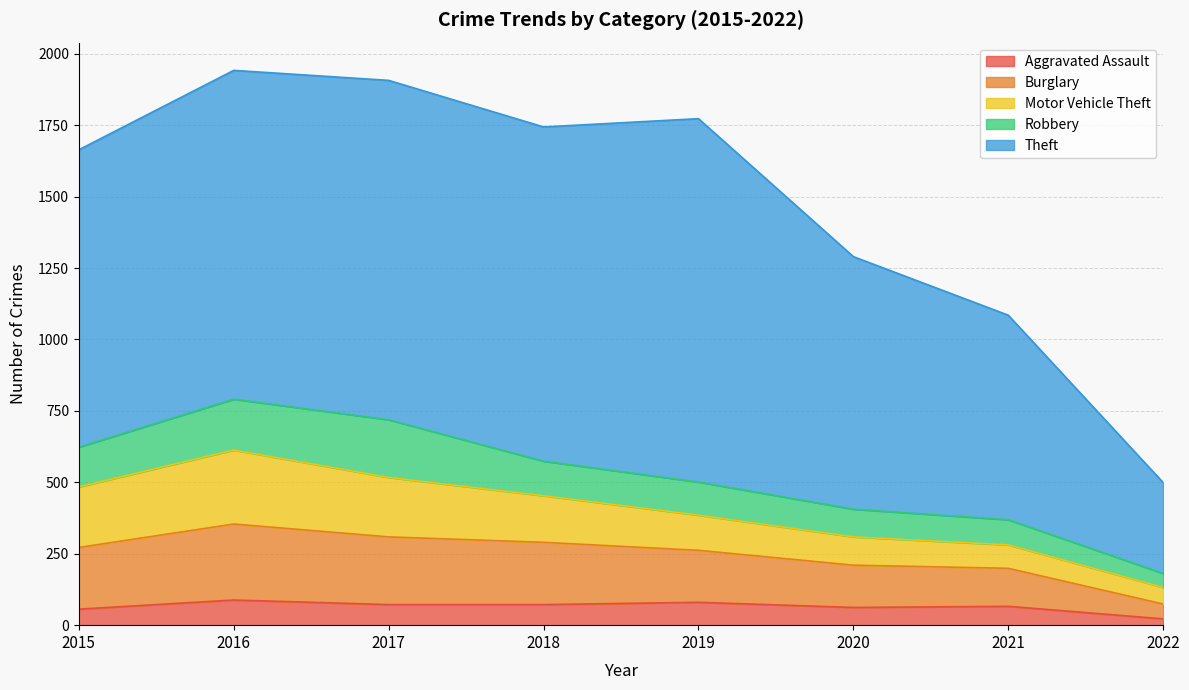

What value does the Theft series have at 2021, to the nearest 10?

720